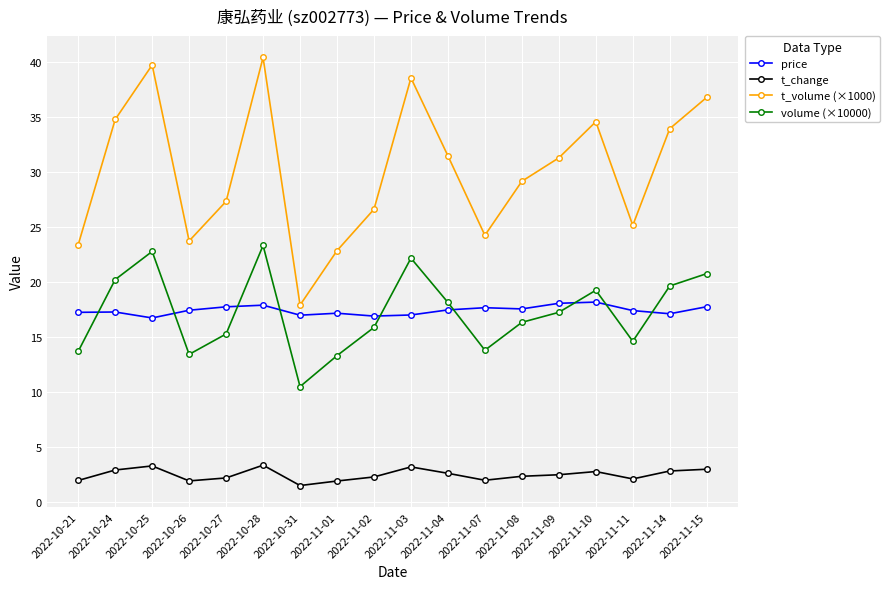

Rank the series at 2022-11-01 from highest to lowest value.

t_volume (×1000), price, volume (×10000), t_change